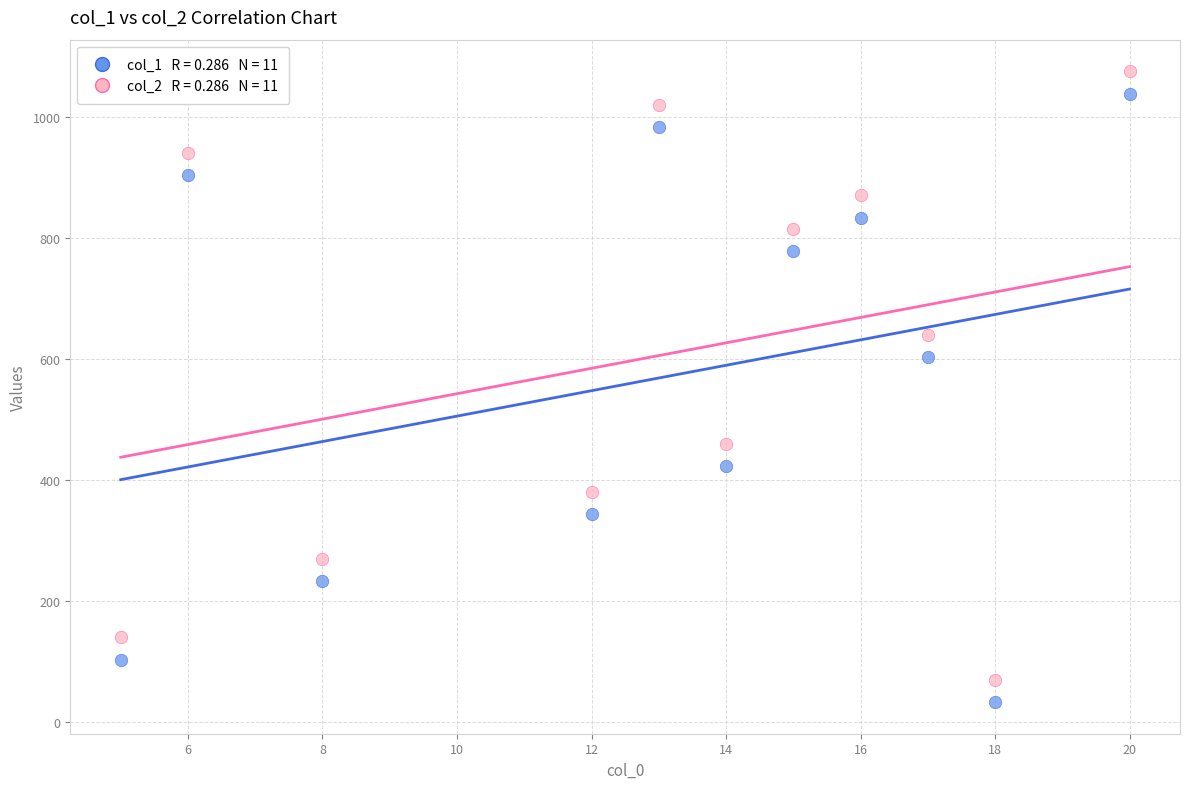

Across all data points, what is the range of X values (max minus min)?

15